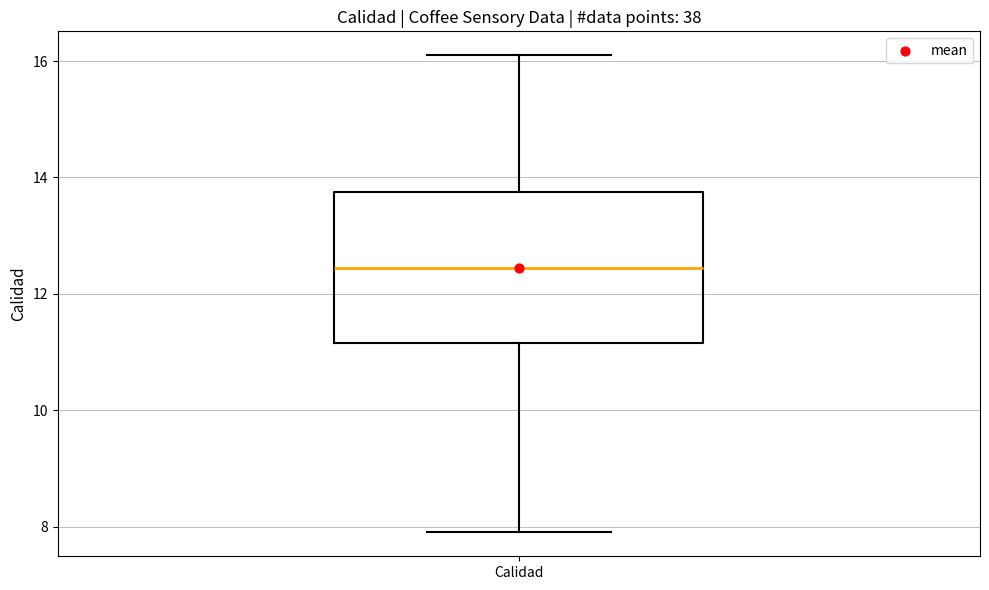

Transcribe this box plot: give where the median line is, the range the box spans, and where the two whiskers end, as read against the y-axis. The values are not printed on the chart, so give them approximately, as read against the axis.

median 12.4, box 11.2 to 13.8, whiskers 8.0 to 16.2